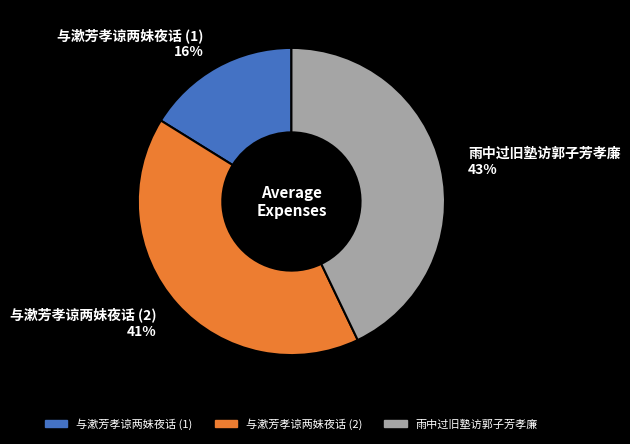

Do 雨中过旧塾访郭子芳孝廉 43% and 与漱芳孝谅两妹夜话 (2) 41% together represent more than half of the pie?

Yes